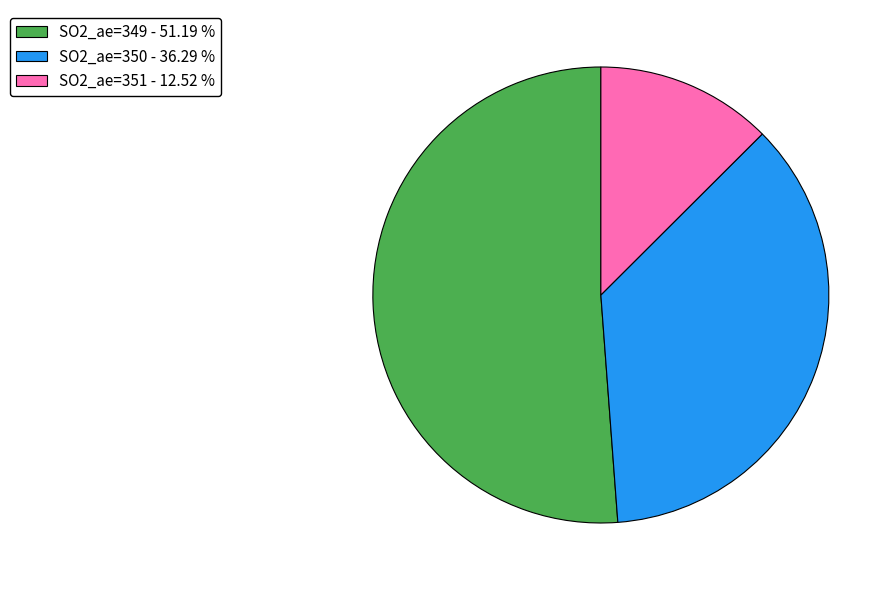

Which slice is the smallest?

SO2_ae=351 - 12.52 %